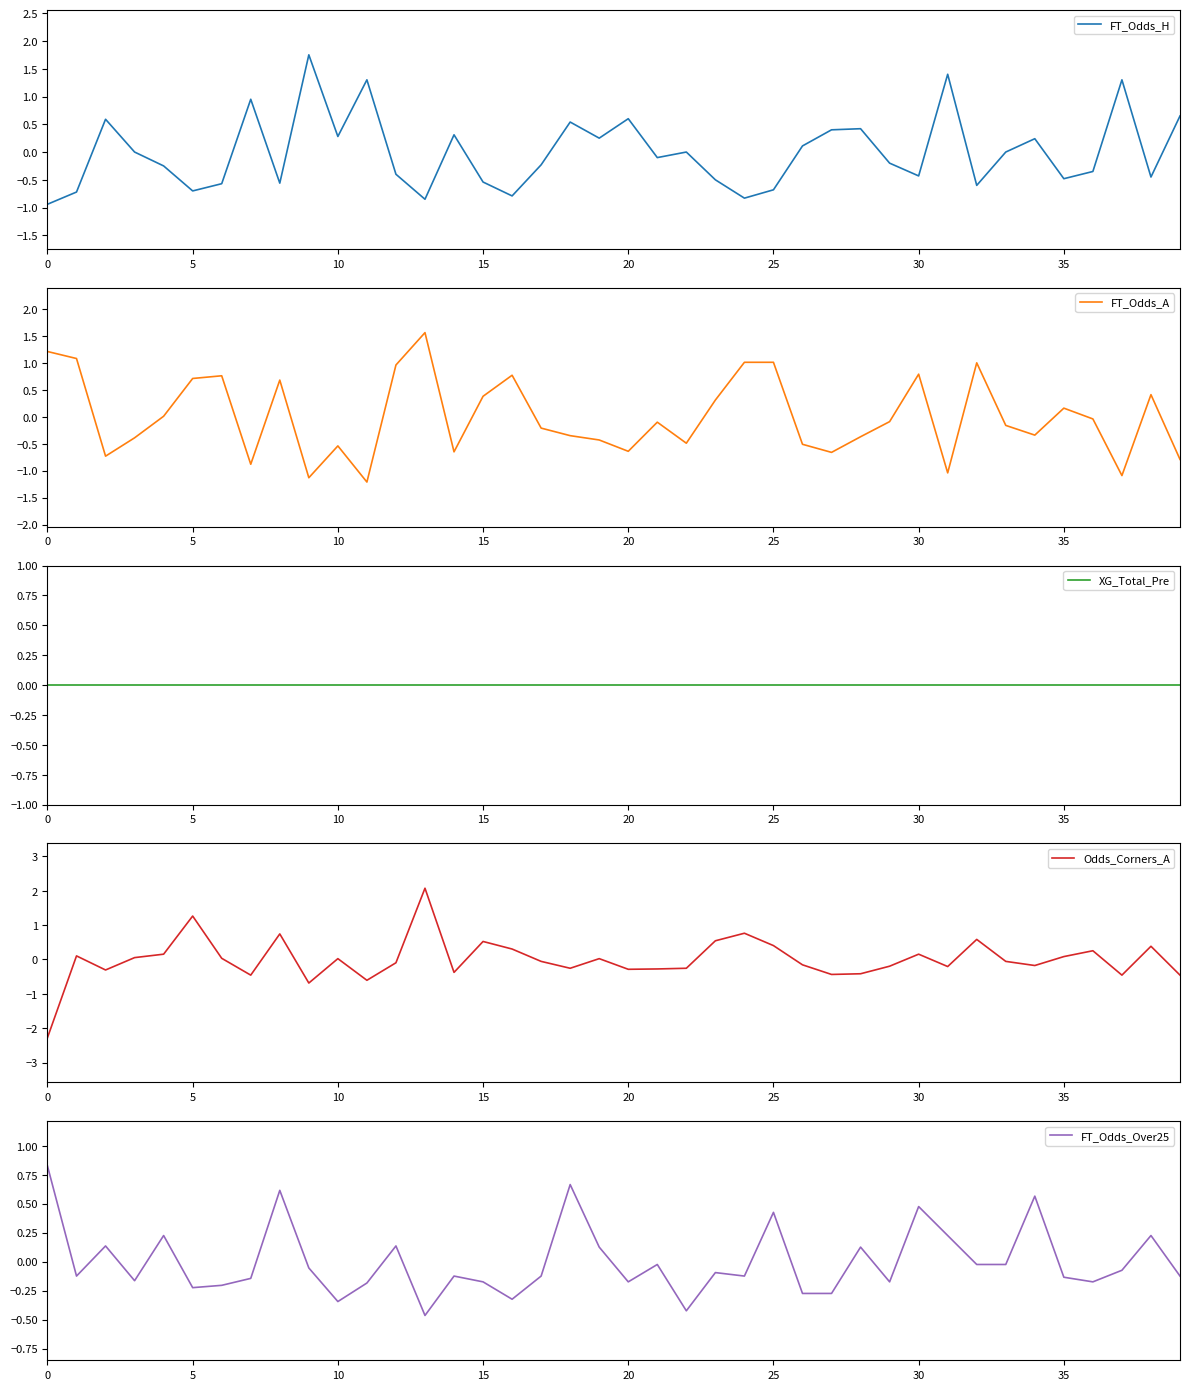

Reading left to right, transcribe all the data shown in this chart.

FT_Odds_H: -0.9	-0.7	0.6	0.0	-0.2	-0.7	-0.6	1.0	-0.6	1.8	0.3	1.3	-0.4	-0.8	0.3	-0.5	-0.8	-0.2	0.5	0.3	0.6	-0.1	0.0	-0.5	-0.8	-0.7	0.1	0.4	0.4	-0.2	-0.4	1.4	-0.6	0.0	0.2	-0.5	-0.3	1.3	-0.4	0.7
FT_Odds_A: 1.2	1.1	-0.7	-0.4	0.0	0.7	0.8	-0.9	0.7	-1.1	-0.5	-1.2	1.0	1.6	-0.6	0.4	0.8	-0.2	-0.3	-0.4	-0.6	-0.1	-0.5	0.3	1.0	1.0	-0.5	-0.7	-0.4	-0.1	0.8	-1.0	1.0	-0.2	-0.3	0.2	-0.0	-1.1	0.4	-0.8
XG_Total_Pre: 0.0	0.0	0.0	0.0	0.0	0.0	0.0	0.0	0.0	0.0	0.0	0.0	0.0	0.0	0.0	0.0	0.0	0.0	0.0	0.0	0.0	0.0	0.0	0.0	0.0	0.0	0.0	0.0	0.0	0.0	0.0	0.0	0.0	0.0	0.0	0.0	0.0	0.0	0.0	0.0
Odds_Corners_A: -2.3	0.1	-0.3	0.1	0.2	1.3	0.0	-0.5	0.7	-0.7	0.0	-0.6	-0.1	2.1	-0.4	0.5	0.3	-0.1	-0.3	0.0	-0.3	-0.3	-0.3	0.5	0.8	0.4	-0.2	-0.4	-0.4	-0.2	0.2	-0.2	0.6	-0.1	-0.2	0.1	0.3	-0.5	0.4	-0.5
FT_Odds_Over25: 0.8	-0.1	0.1	-0.2	0.2	-0.2	-0.2	-0.1	0.6	-0.1	-0.3	-0.2	0.1	-0.5	-0.1	-0.2	-0.3	-0.1	0.7	0.1	-0.2	-0.0	-0.4	-0.1	-0.1	0.4	-0.3	-0.3	0.1	-0.2	0.5	0.2	-0.0	-0.0	0.6	-0.1	-0.2	-0.1	0.2	-0.1